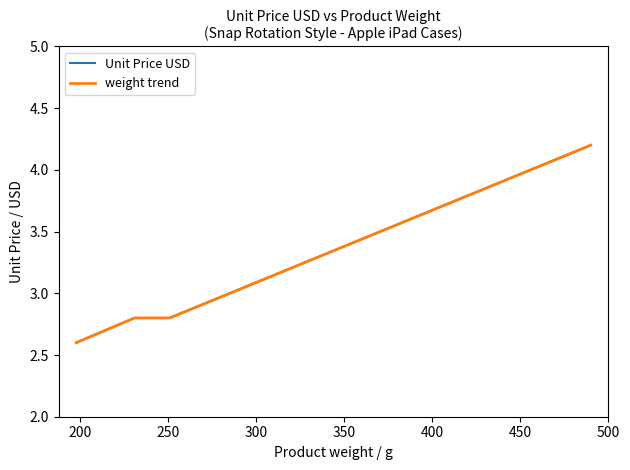

True or false: Unit Price USD and weight trend cross at least once.

False